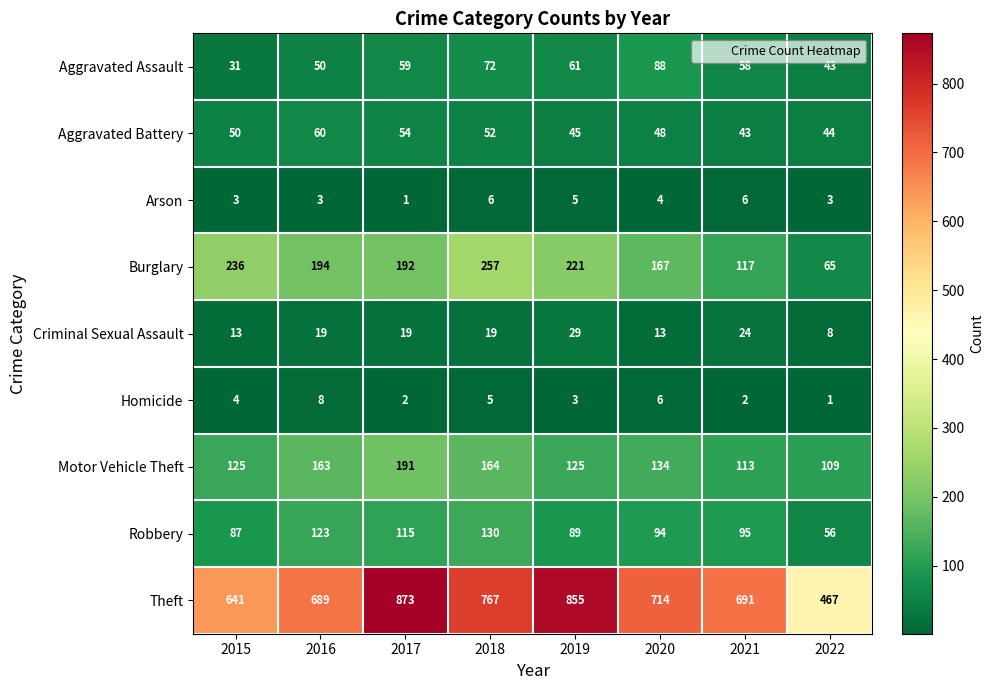

The value of Burglary at 2021 is 117. True or false?

True